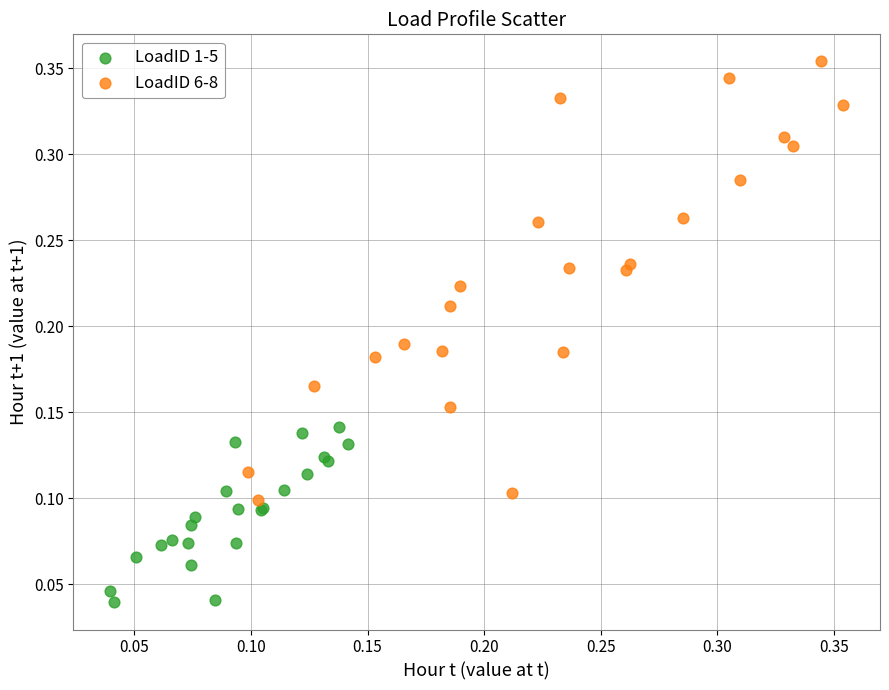

Which series contains the highest Y value?

LoadID 6-8